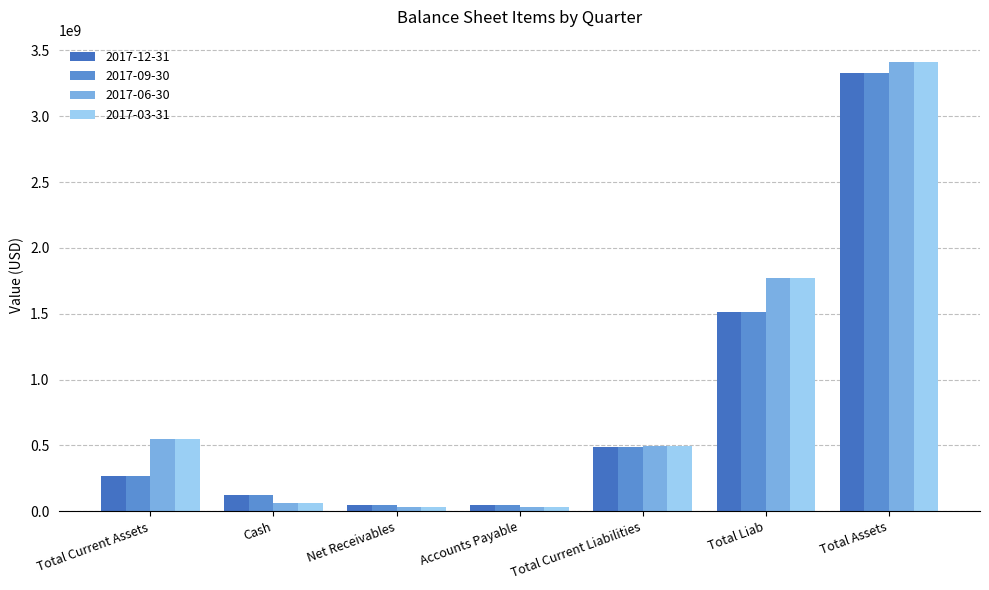

How many data points does each series have?

7